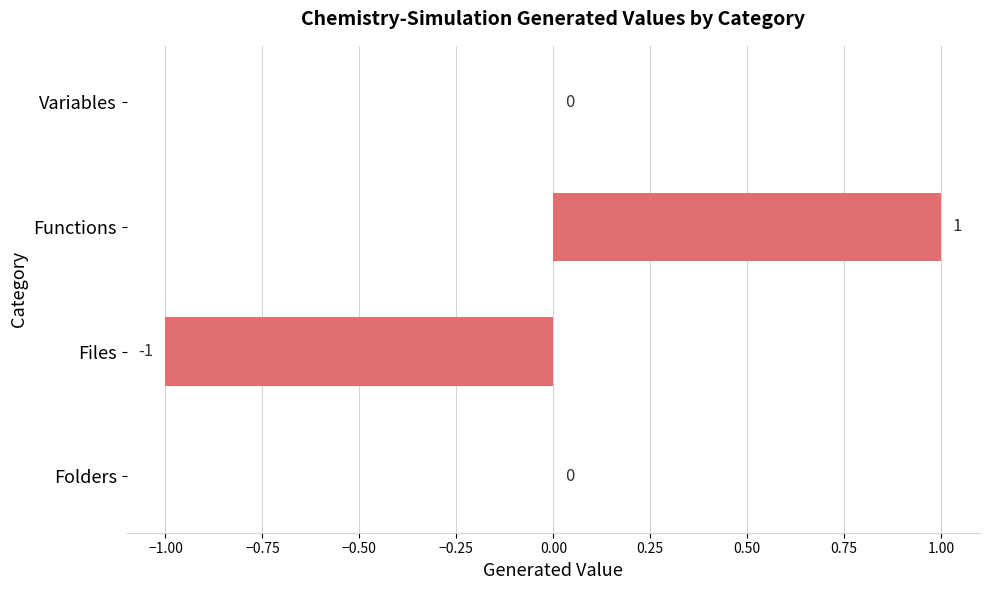

Are the bars grouped side by side (vs. stacked)?

No